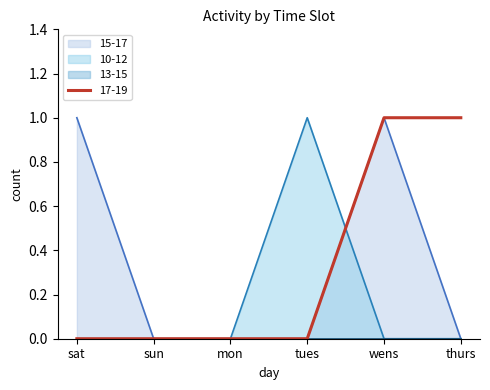

Reading left to right, transcribe all the data shown in this chart.

10-12: sat=0	sun=0	mon=0	tues=1	wens=0	thurs=0
15-17: sat=1	sun=0	mon=0	tues=0	wens=1	thurs=0
17-19: sat=0	sun=0	mon=0	tues=0	wens=1	thurs=1